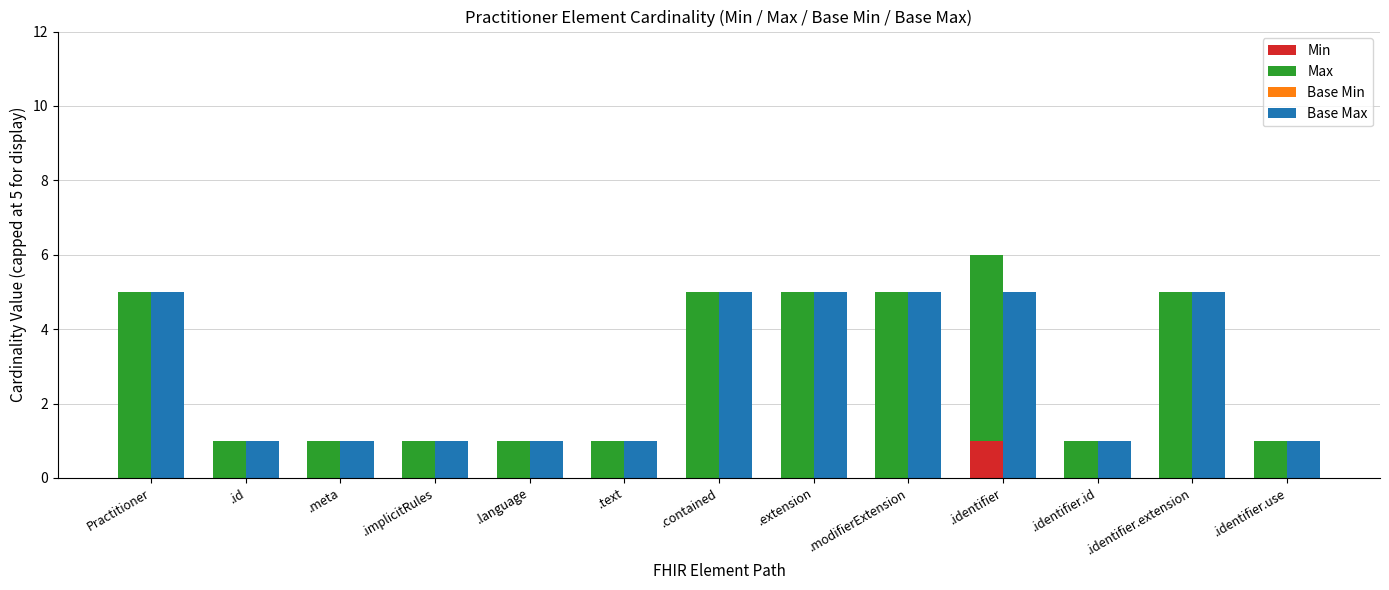

At which label is Min closest to 0?

Practitioner